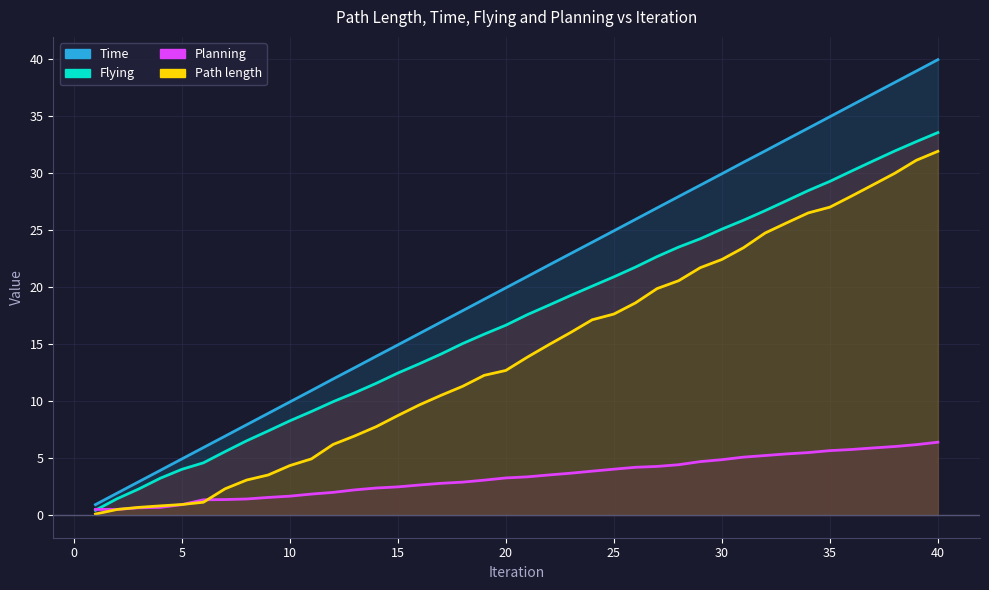

Does the chart have visible grid lines?

Yes